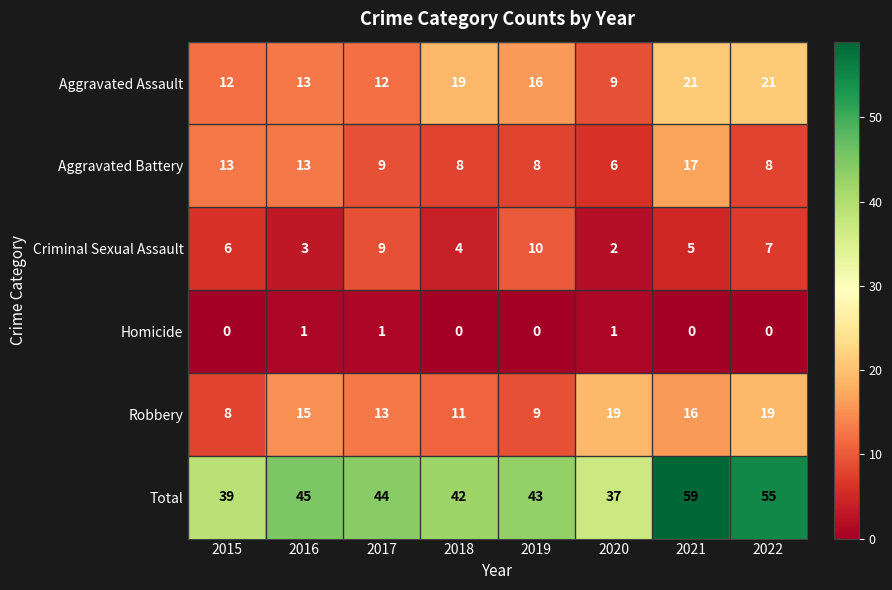

Rank the series by their maximum value, from lowest to highest.

Homicide, Criminal Sexual Assault, Aggravated Battery, Robbery, Aggravated Assault, Total